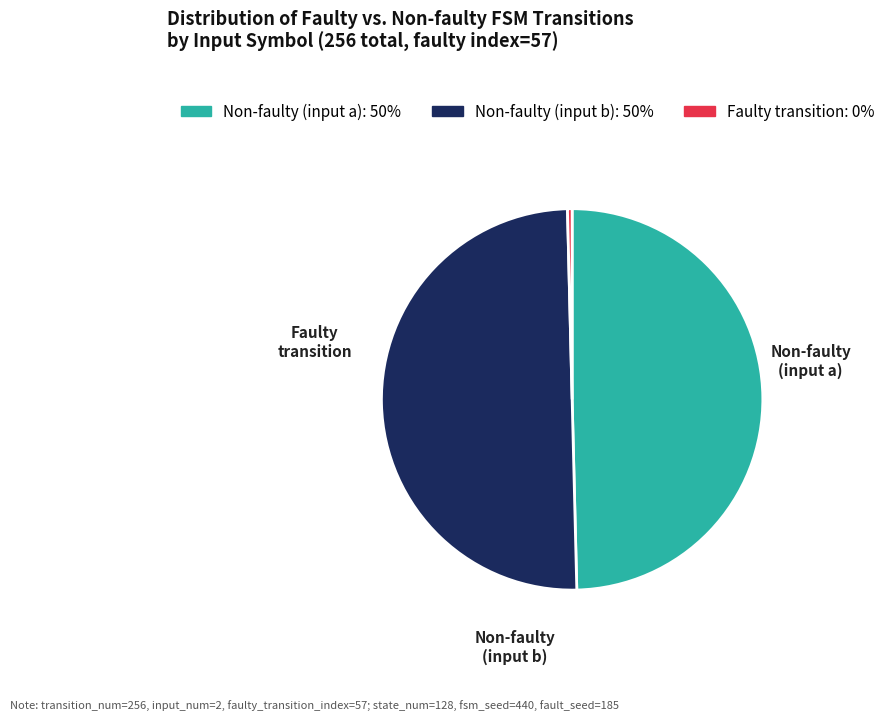

How many segments does this pie chart have?

3